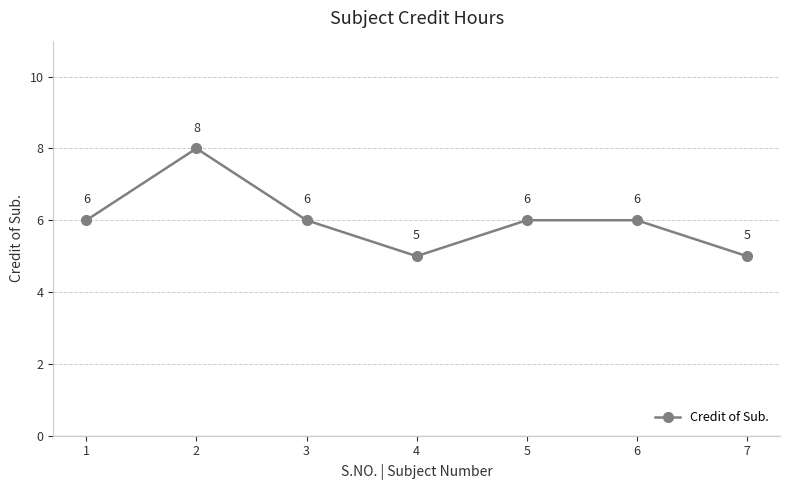

How many values are below 6?

2